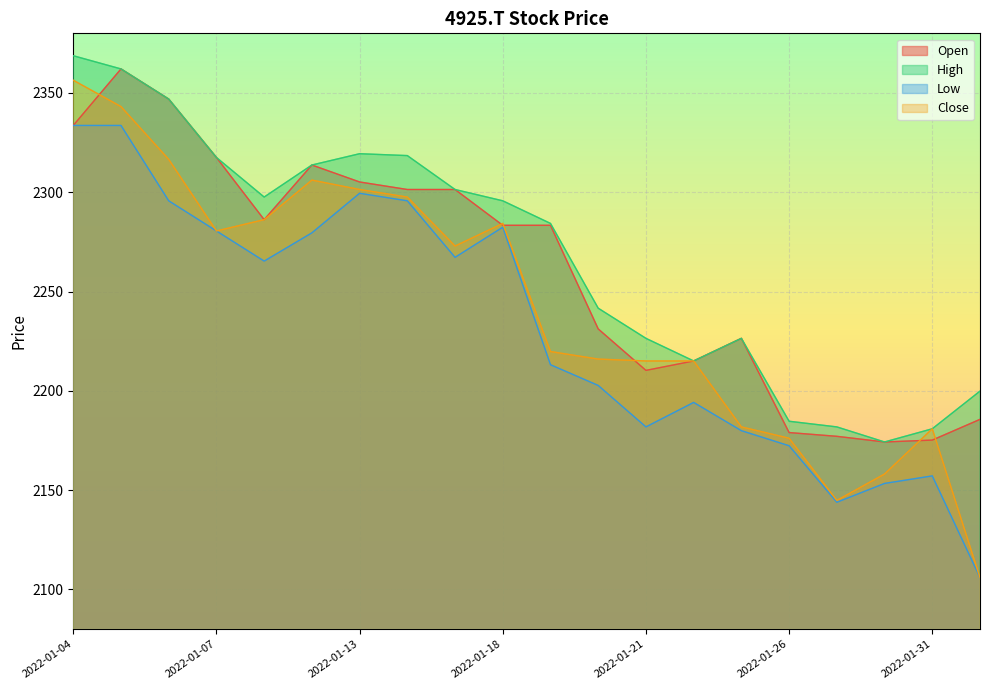

Which category has the highest value in the Close series?

2022-01-04